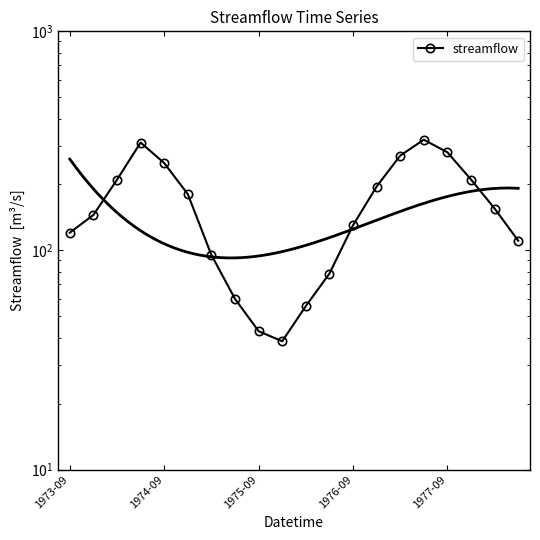

What is the difference between the maximum and minimum values?

281.6